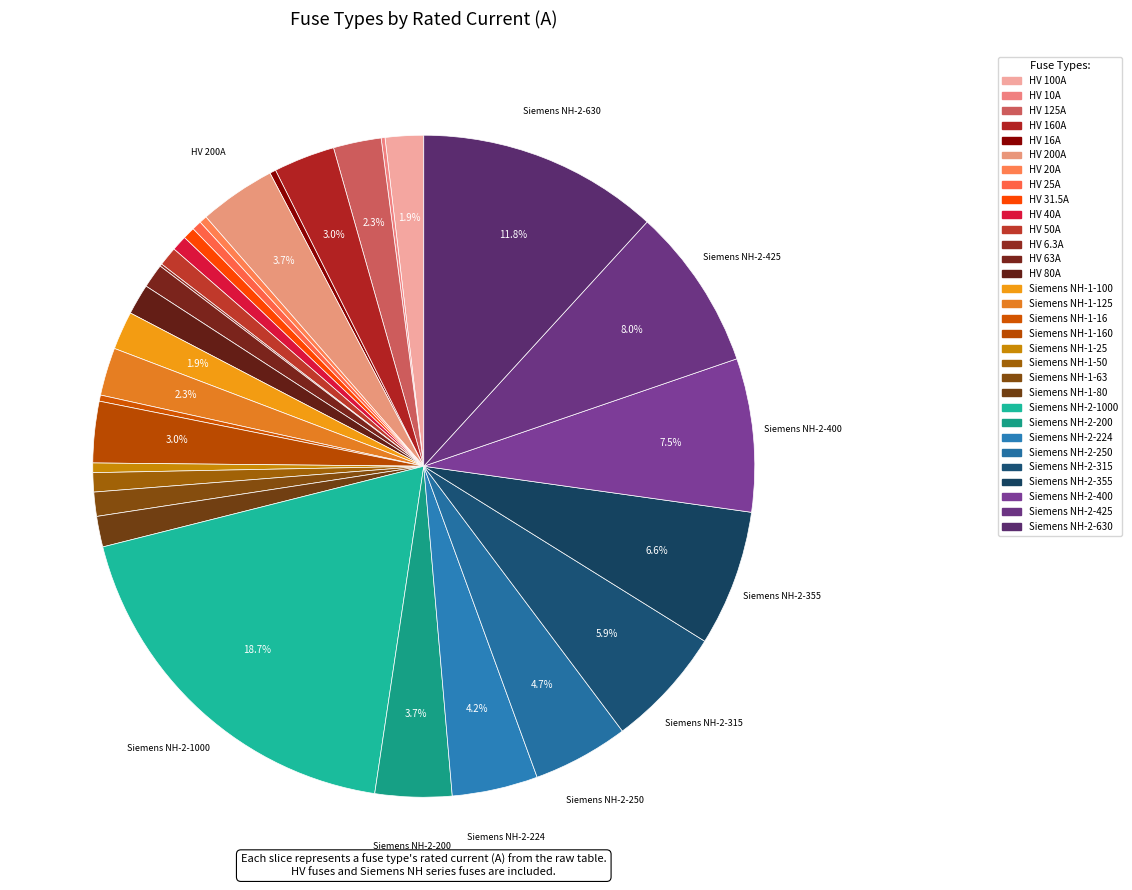

Rank the categories by value from highest to lowest.

Siemens NH-2-1000, Siemens NH-2-630, Siemens NH-2-425, Siemens NH-2-400, Siemens NH-2-355, Siemens NH-2-315, Siemens NH-2-250, Siemens NH-2-224, HV 200A, Siemens NH-2-200, HV 160A, Siemens NH-1-160, HV 125A, Siemens NH-1-125, HV 100A, Siemens NH-1-100, HV 80A, Siemens NH-1-80, HV 63A, Siemens NH-1-63, HV 50A, Siemens NH-1-50, HV 40A, HV 31.5A, HV 25A, Siemens NH-1-25, HV 20A, HV 16A, Siemens NH-1-16, HV 10A, HV 6.3A